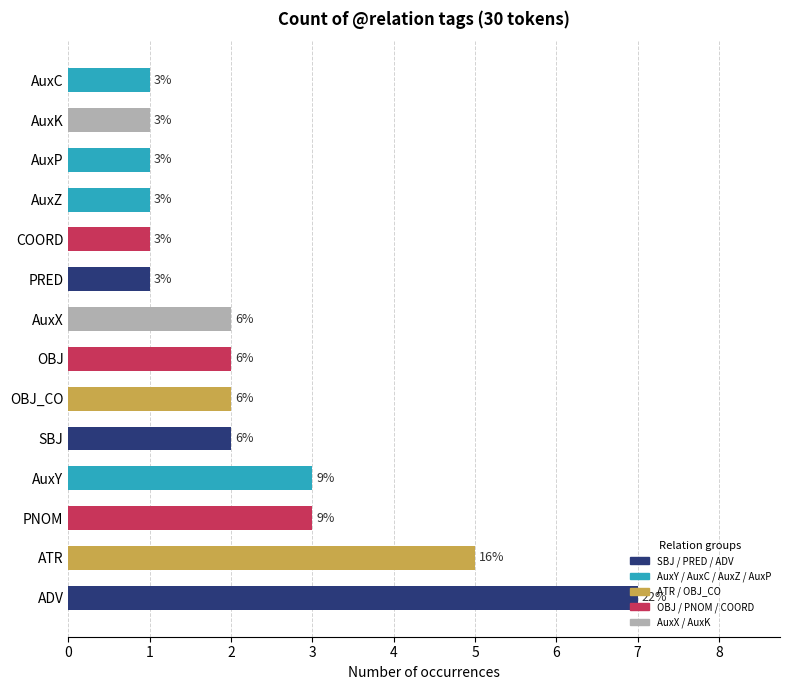

Rank the categories by value from highest to lowest.

ADV, ATR, AuxY, PNOM, SBJ, OBJ, AuxX, OBJ_CO, AuxP, PRED, AuxC, COORD, AuxZ, AuxK